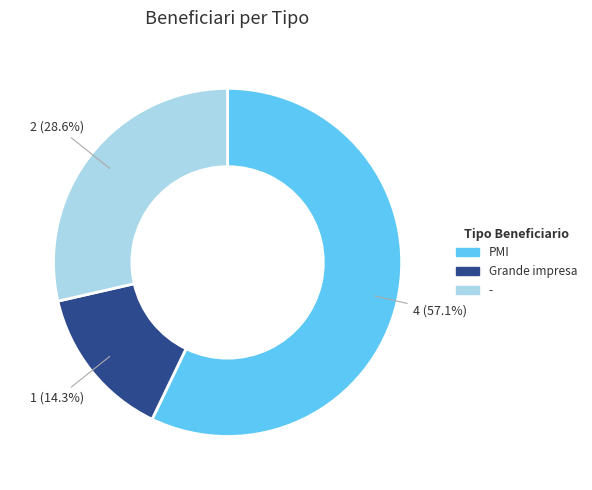

Which has a higher value, Grande impresa or PMI?

PMI